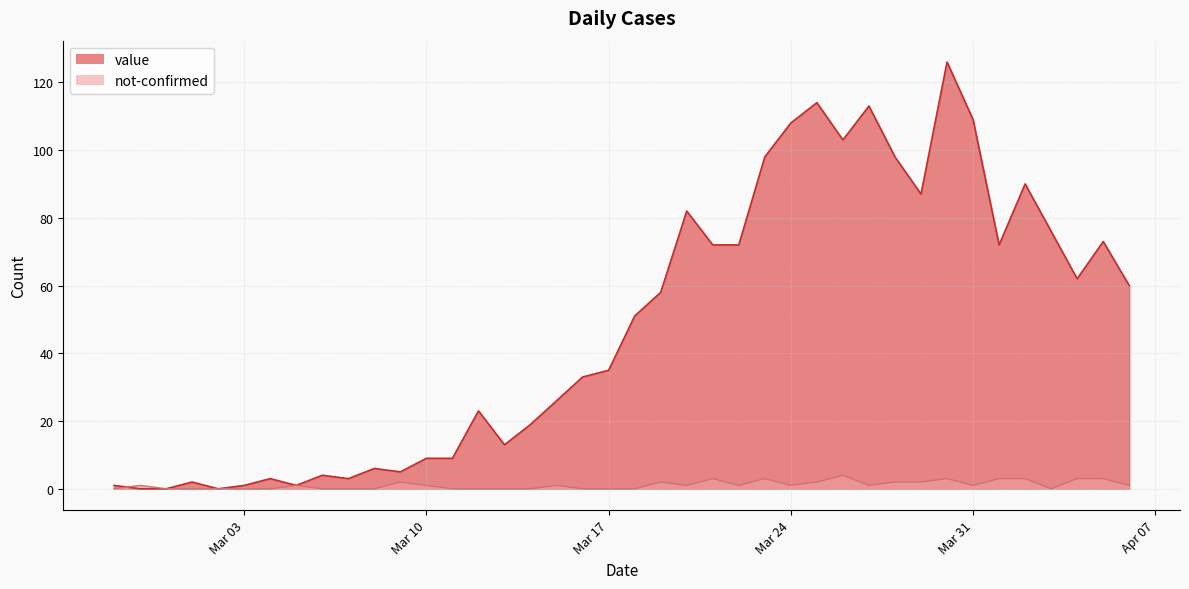

What is the average value of the not-confirmed series?

1